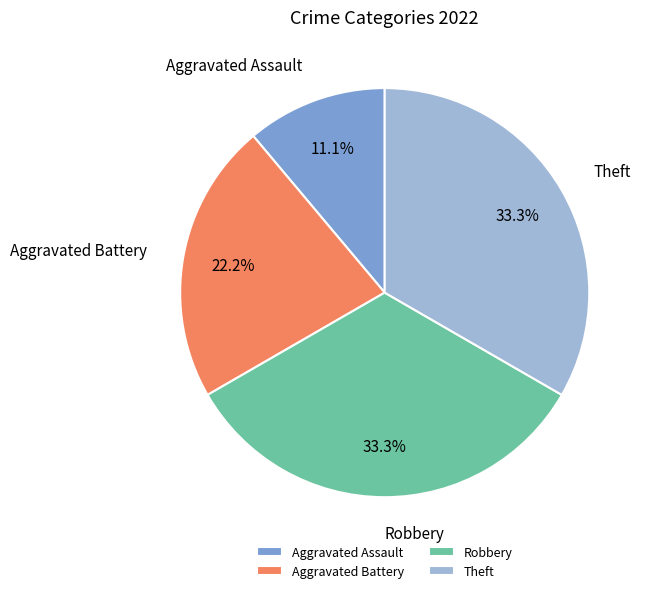

Is there any slice that represents more than half of the pie?

No